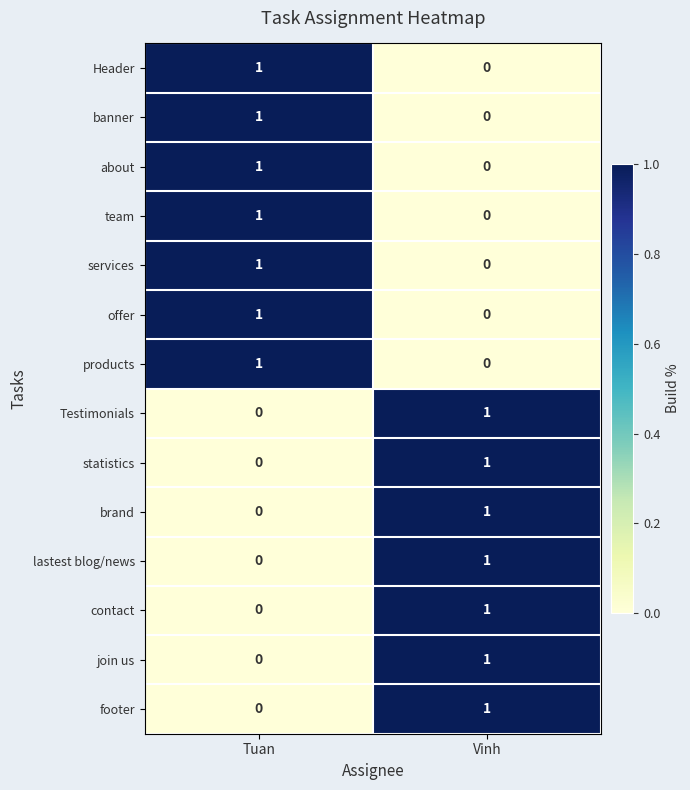

The value of contact at Vinh is 1. True or false?

True